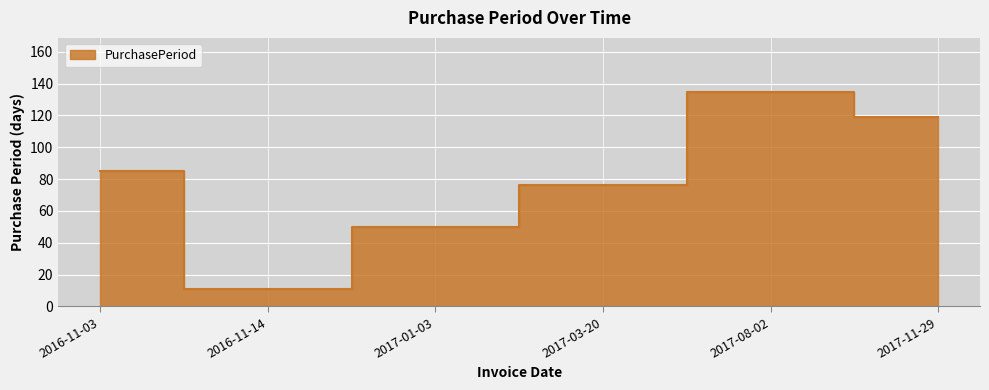

At which category does the data reach its first local valley?

2016-11-14